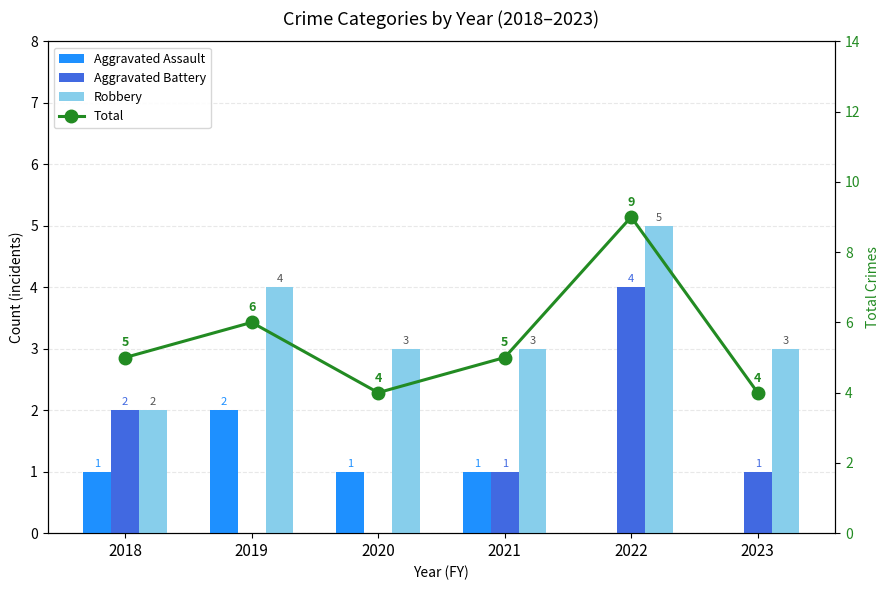

At which category is the sum across all series the highest?

2022